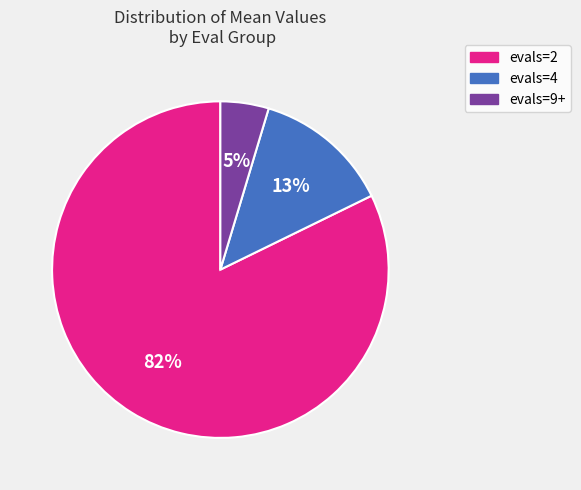

Do evals=9+ and evals=4 together represent more than half of the pie?

No